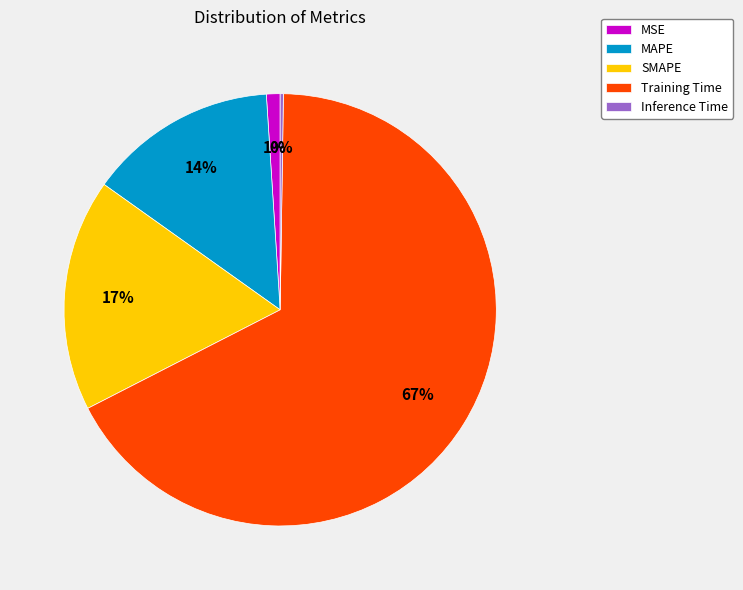

What percentage is the SMAPE slice, to the nearest percent?

17%